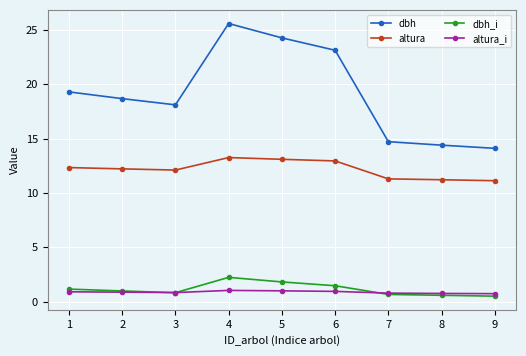

At which category does the chart reach its peak across all series?

4